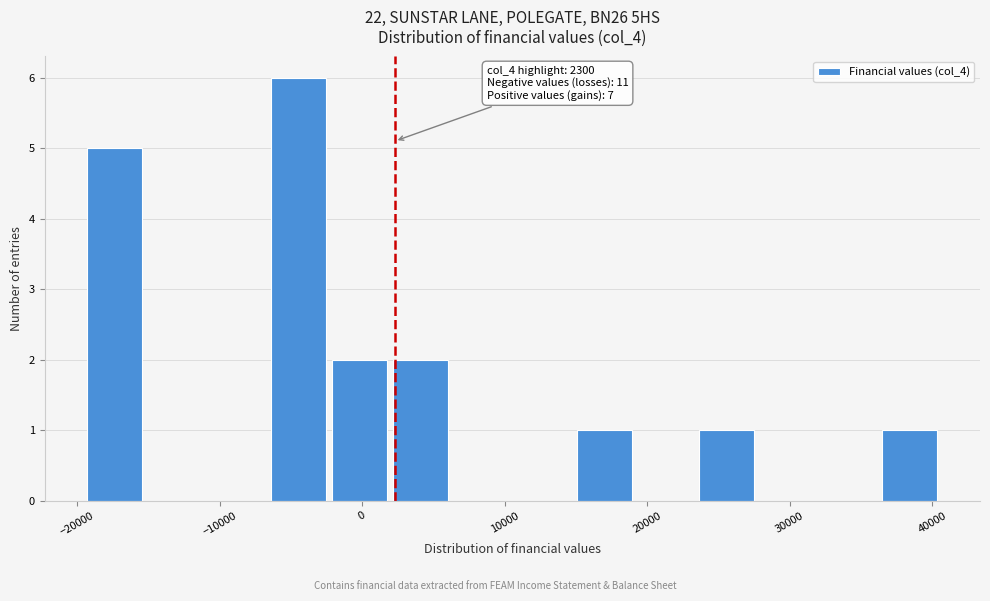

Over which range of the x-axis is the bar tallest?

-6000 to -2000